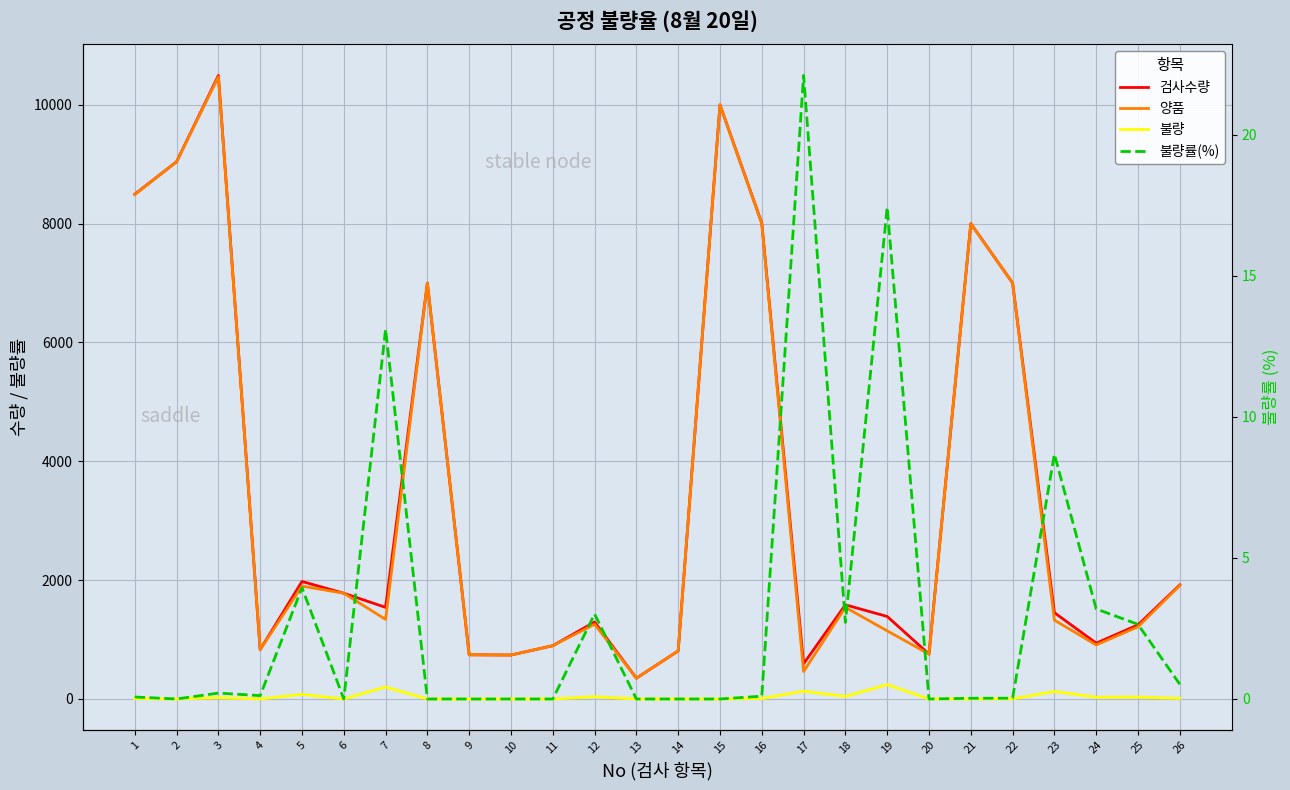

Reading left to right, transcribe all the data shown in this chart.

검사수량: 1=8495.0	2=9042.0	3=10494.0	4=831.0	5=1978.0	6=1780.0	7=1542.0	8=7000.0	9=744.0	10=740.0	11=897.0	12=1296.0	13=350.0	14=809.0	15=10000.0	16=8008.0	17=593.0	18=1585.0	19=1389.0	20=756.0	21=8002.0	22=7002.0	23=1453.0	24=940.0	25=1248.0	26=1920.0
양품: 1=8489.0	2=9042.0	3=10472.0	4=830.0	5=1900.0	6=1780.0	7=1340.0	8=7000.0	9=744.0	10=740.0	11=897.0	12=1257.0	13=350.0	14=809.0	15=10000.0	16=8000.0	17=462.0	18=1542.0	19=1147.0	20=756.0	21=8000.0	22=7000.0	23=1327.0	24=910.0	25=1215.0	26=1910.0
불량: 1=6.0	2=0.0	3=22.0	4=1.0	5=78.0	6=0.0	7=202.0	8=0.0	9=0.0	10=0.0	11=0.0	12=39.0	13=0.0	14=0.0	15=0.0	16=8.0	17=131.0	18=43.0	19=242.0	20=0.0	21=2.0	22=2.0	23=126.0	24=30.0	25=33.0	26=10.0
불량률(%): 1=0.1	2=0.0	3=0.2	4=0.1	5=3.9	6=0.0	7=13.1	8=0.0	9=0.0	10=0.0	11=0.0	12=3.0	13=0.0	14=0.0	15=0.0	16=0.1	17=22.1	18=2.7	19=17.4	20=0.0	21=0.0	22=0.0	23=8.7	24=3.2	25=2.6	26=0.5